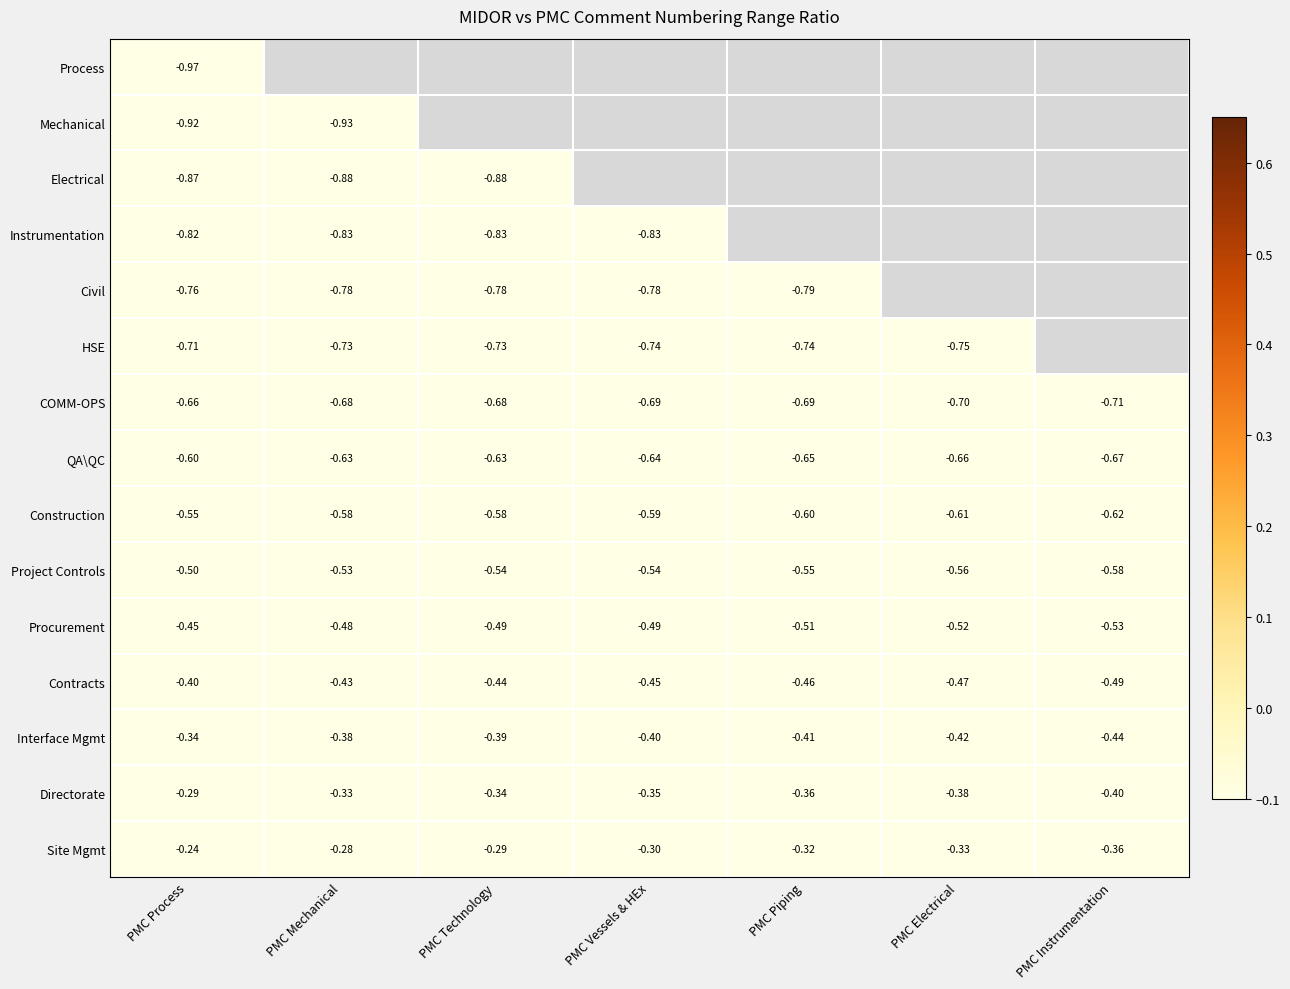

At which label is QA\QC closest to 0?

PMC Process